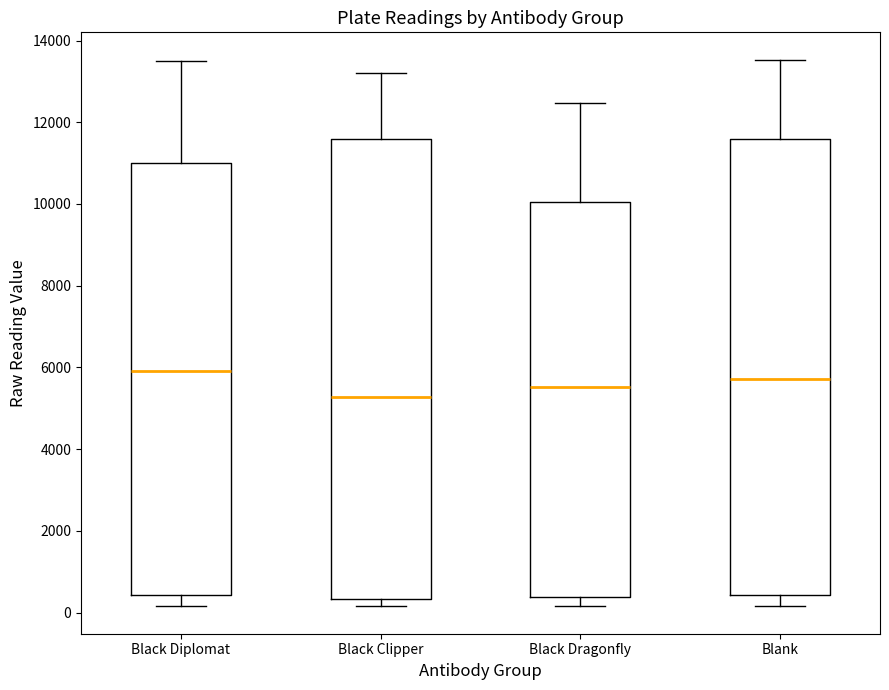

Which box has the lowest median line?

Black Clipper